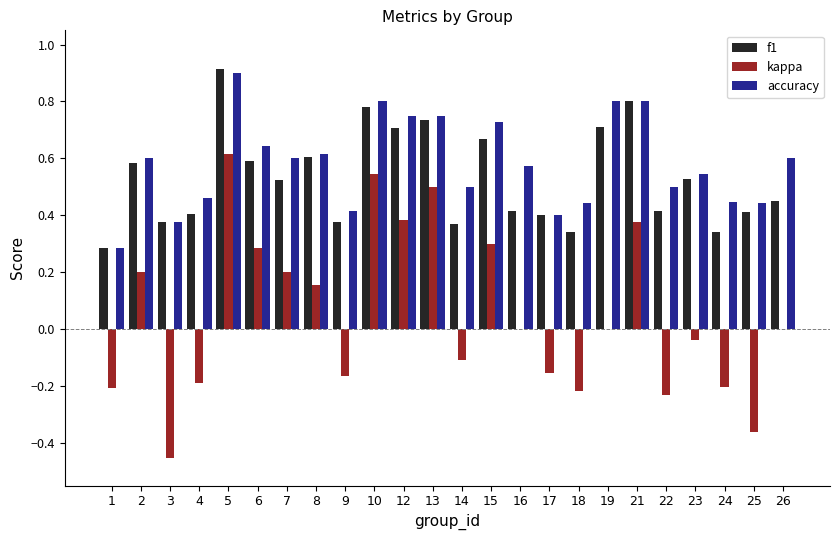

At which category is the sum across all series the highest?

5